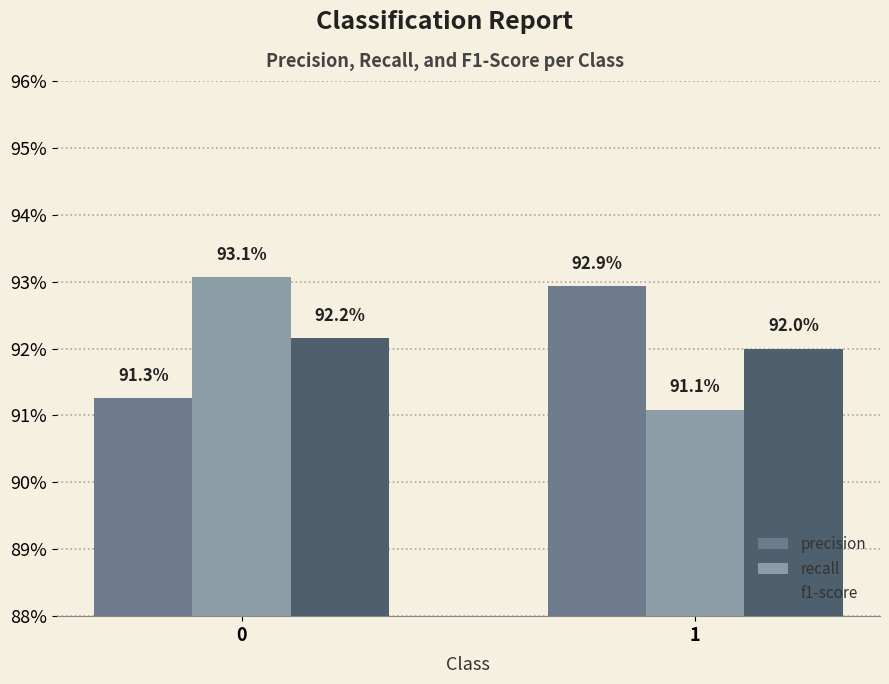

Is it true that precision equals 0.4 at 1?

False